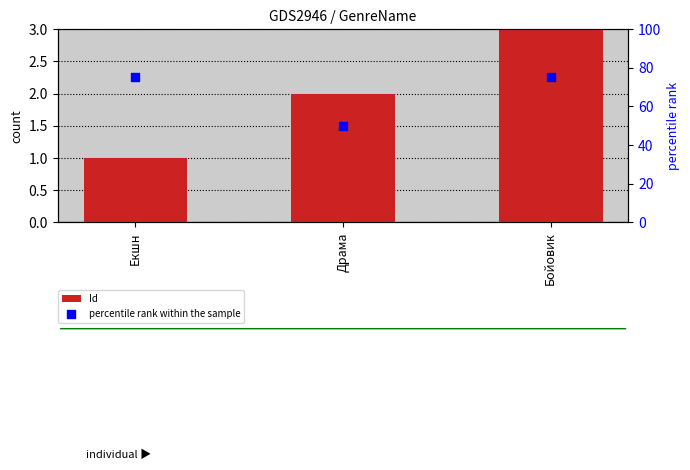

At how many categories does at least one series exceed 52?

2